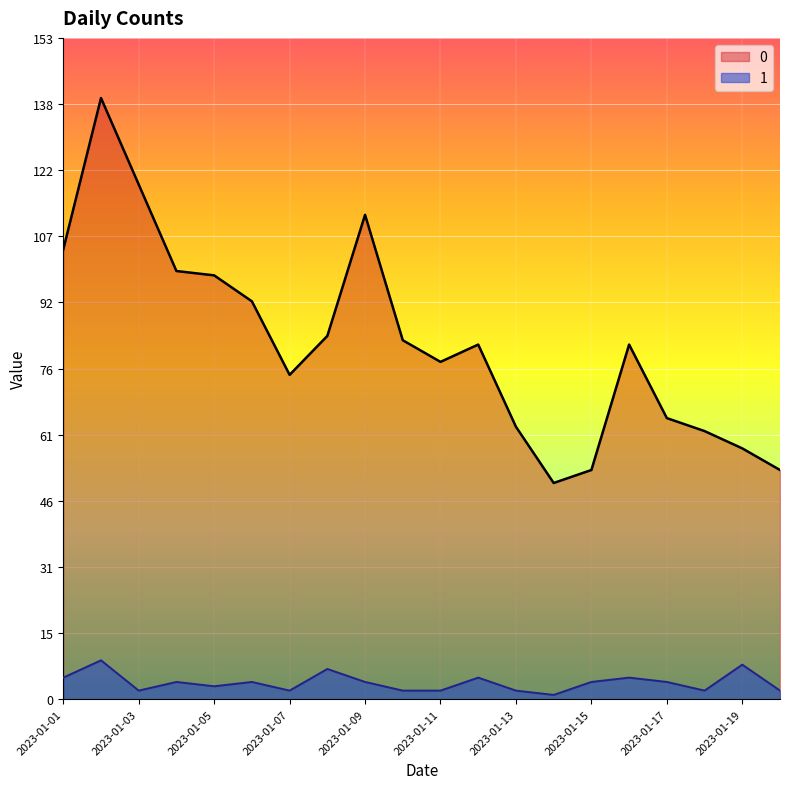

Does the chart display data point markers on the line(s)?

No